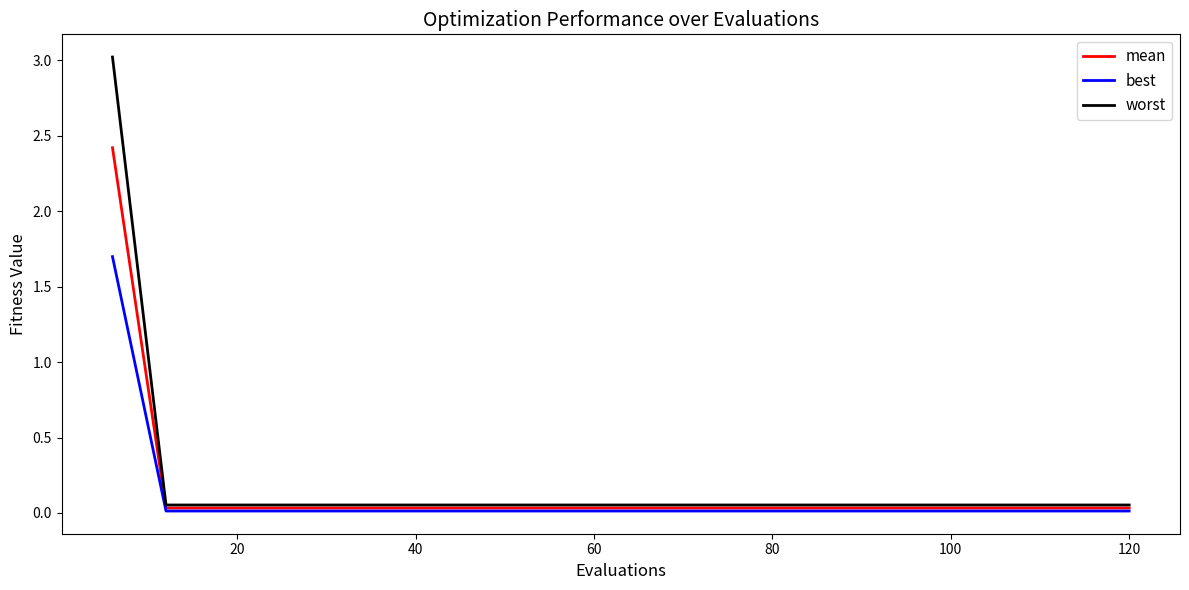

What is the maximum value for best?

1.7